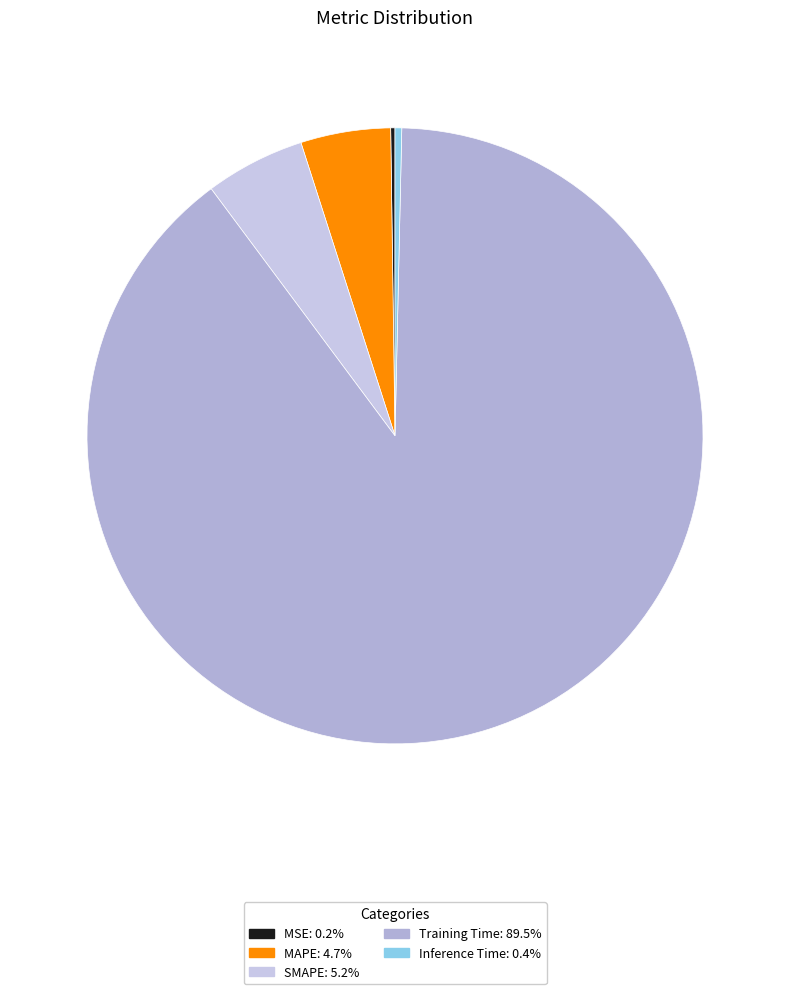

How much of the chart is everything except MSE?

99.8%